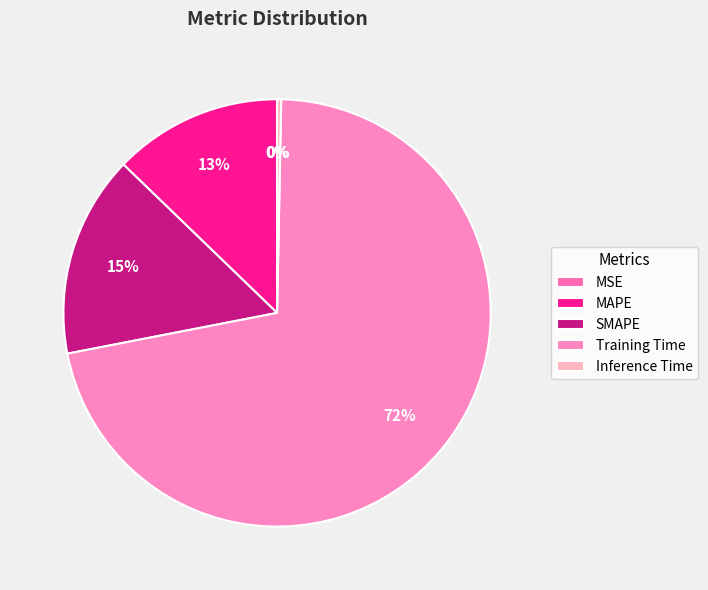

Rank the categories by value from lowest to highest.

MSE, Inference Time, MAPE, SMAPE, Training Time